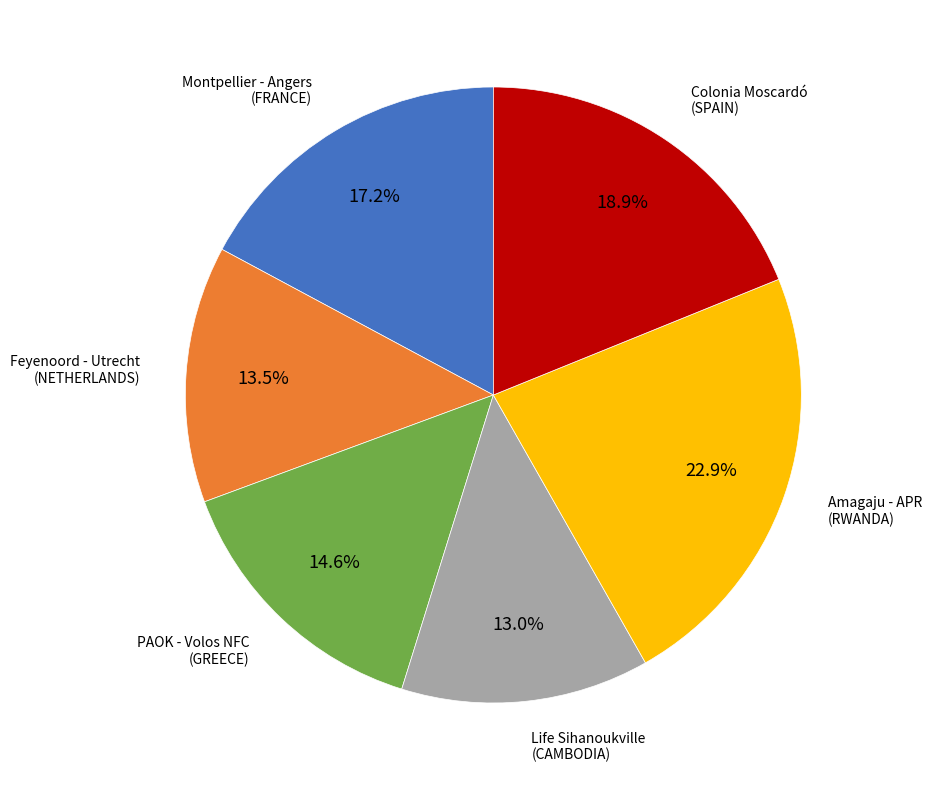

Is there a majority slice in this chart?

No